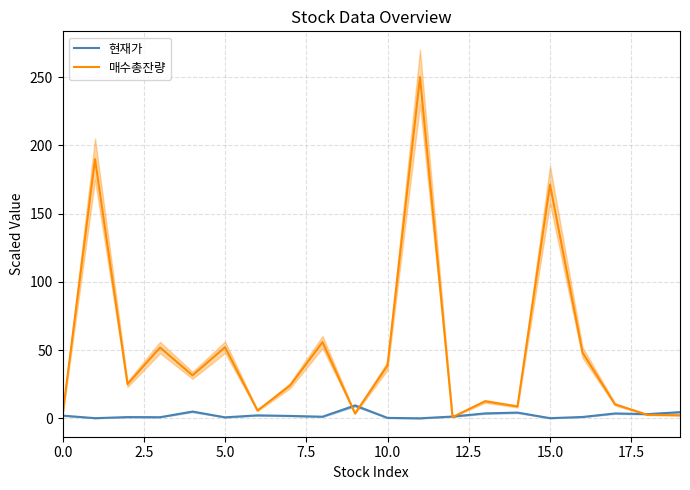

What is the highest value of the 현재가 series?

9.5